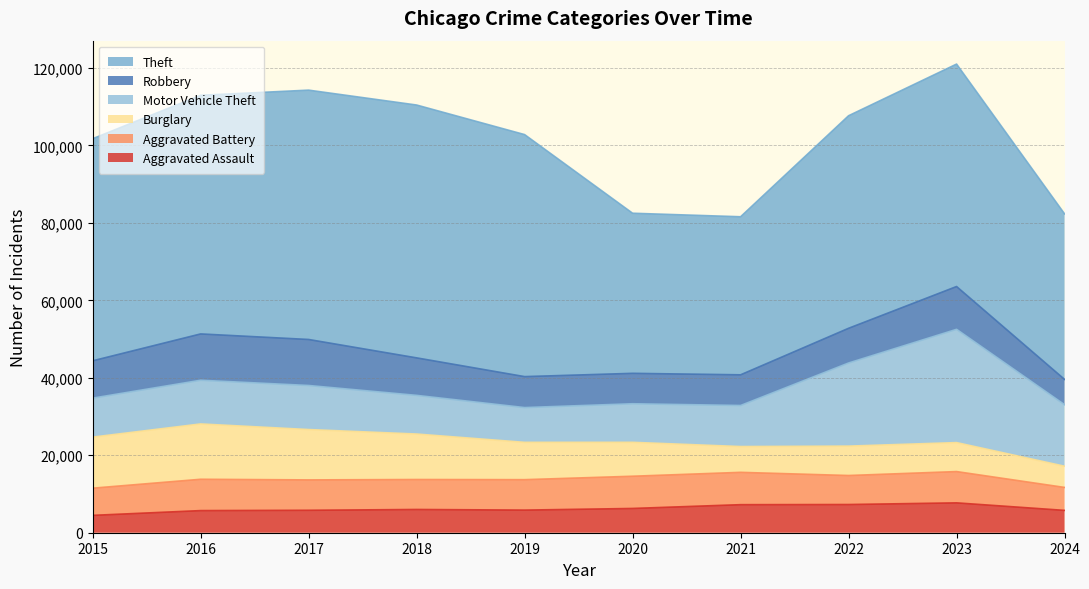

True or false: Theft has a value of 64386 at 2017.

True